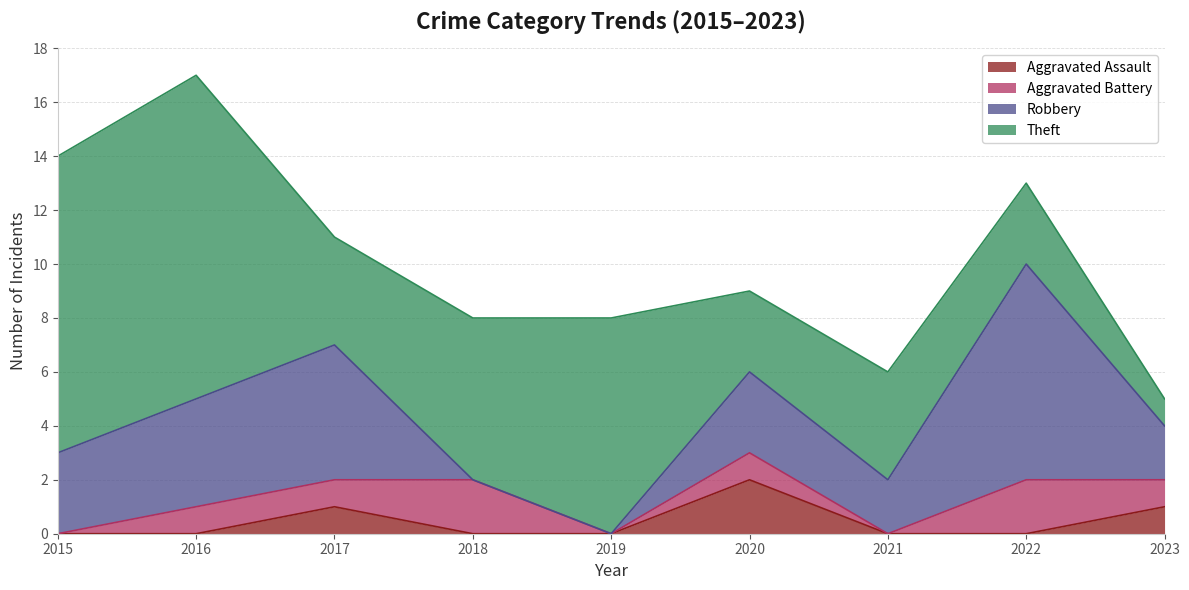

Reading left to right, extract all data points from this chart.

Aggravated Assault: 2015=0	2016=0	2017=1	2018=0	2019=0	2020=2	2021=0	2022=0	2023=1
Aggravated Battery: 2015=0	2016=1	2017=1	2018=2	2019=0	2020=1	2021=0	2022=2	2023=1
Robbery: 2015=3	2016=4	2017=5	2018=0	2019=0	2020=3	2021=2	2022=8	2023=2
Theft: 2015=11	2016=12	2017=4	2018=6	2019=8	2020=3	2021=4	2022=3	2023=1